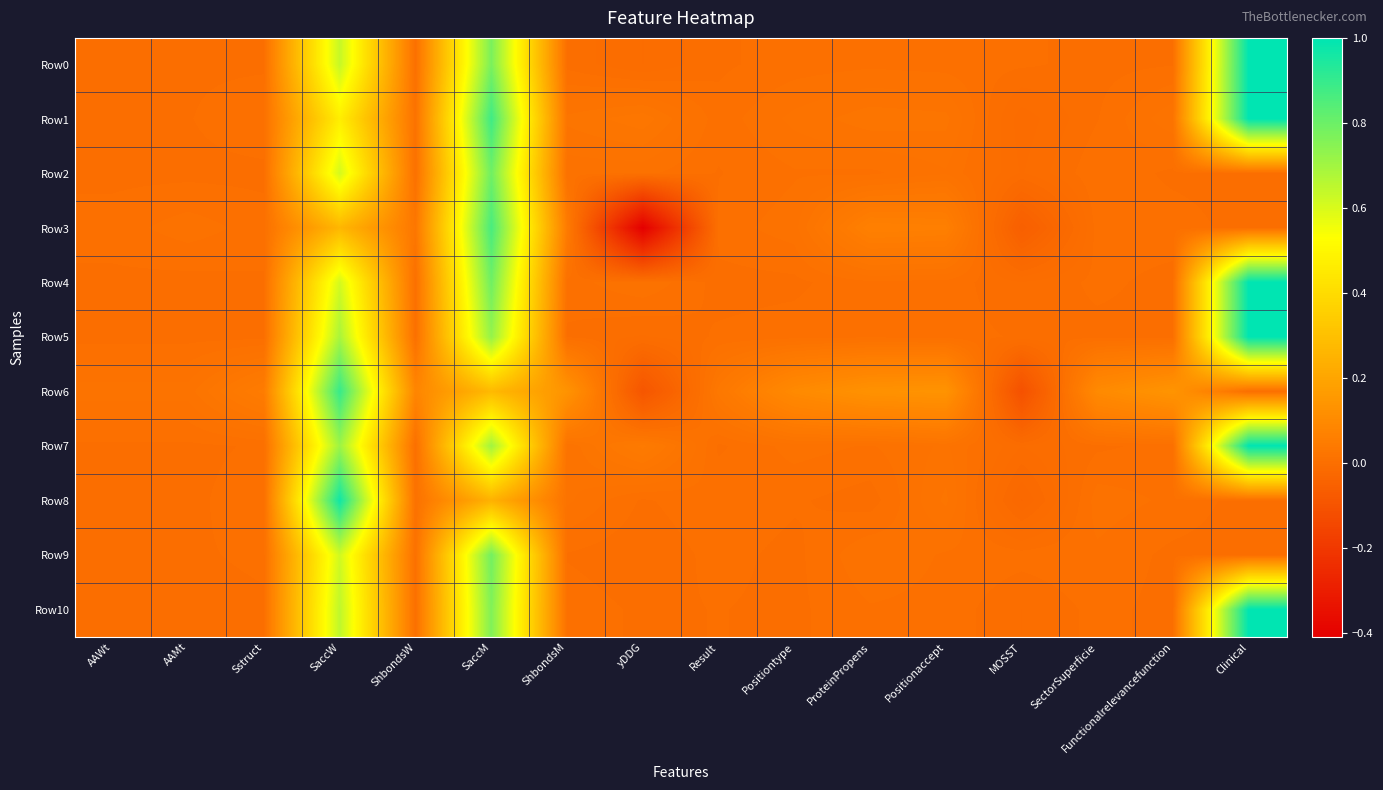

Which series changed the most between AAWt and SaccW?

Row8